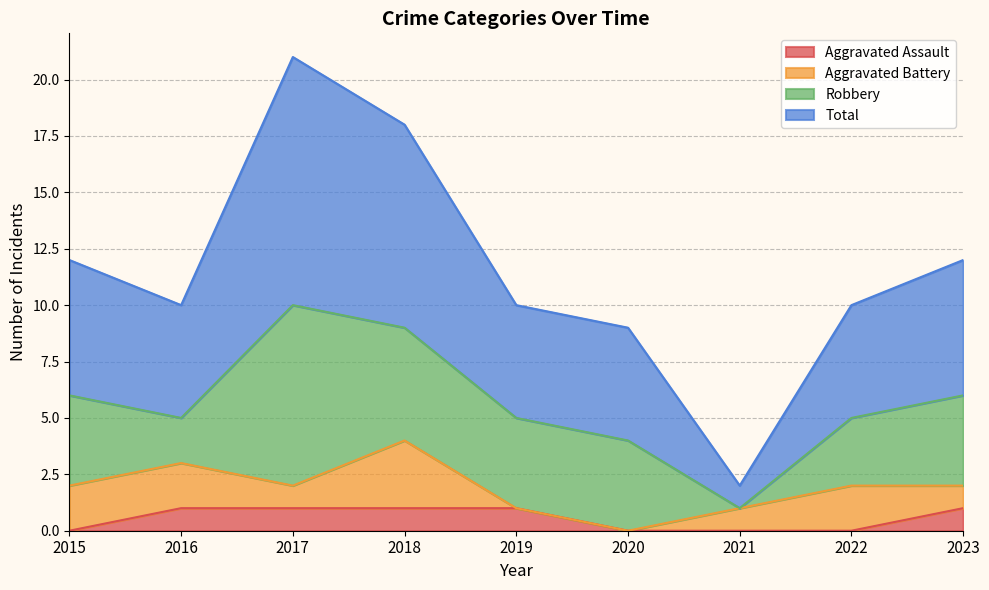

What is the lowest value of the Total series?

2